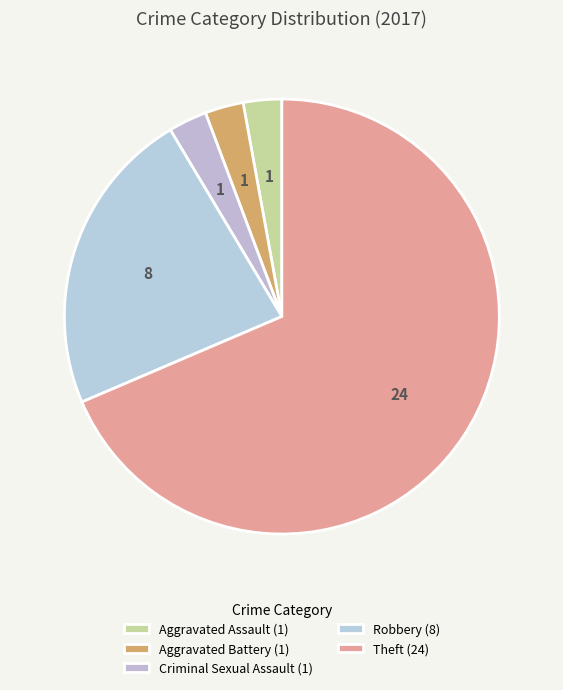

To the nearest percent, what percentage of the pie is Robbery?

23%